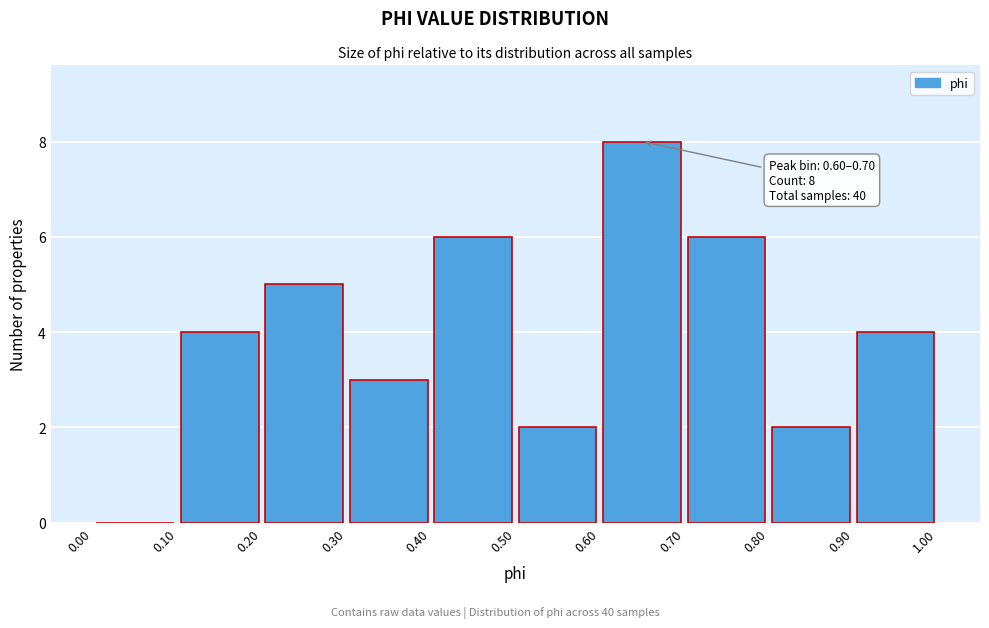

Which range on the x-axis has the tallest bar?

0.60 to 0.70